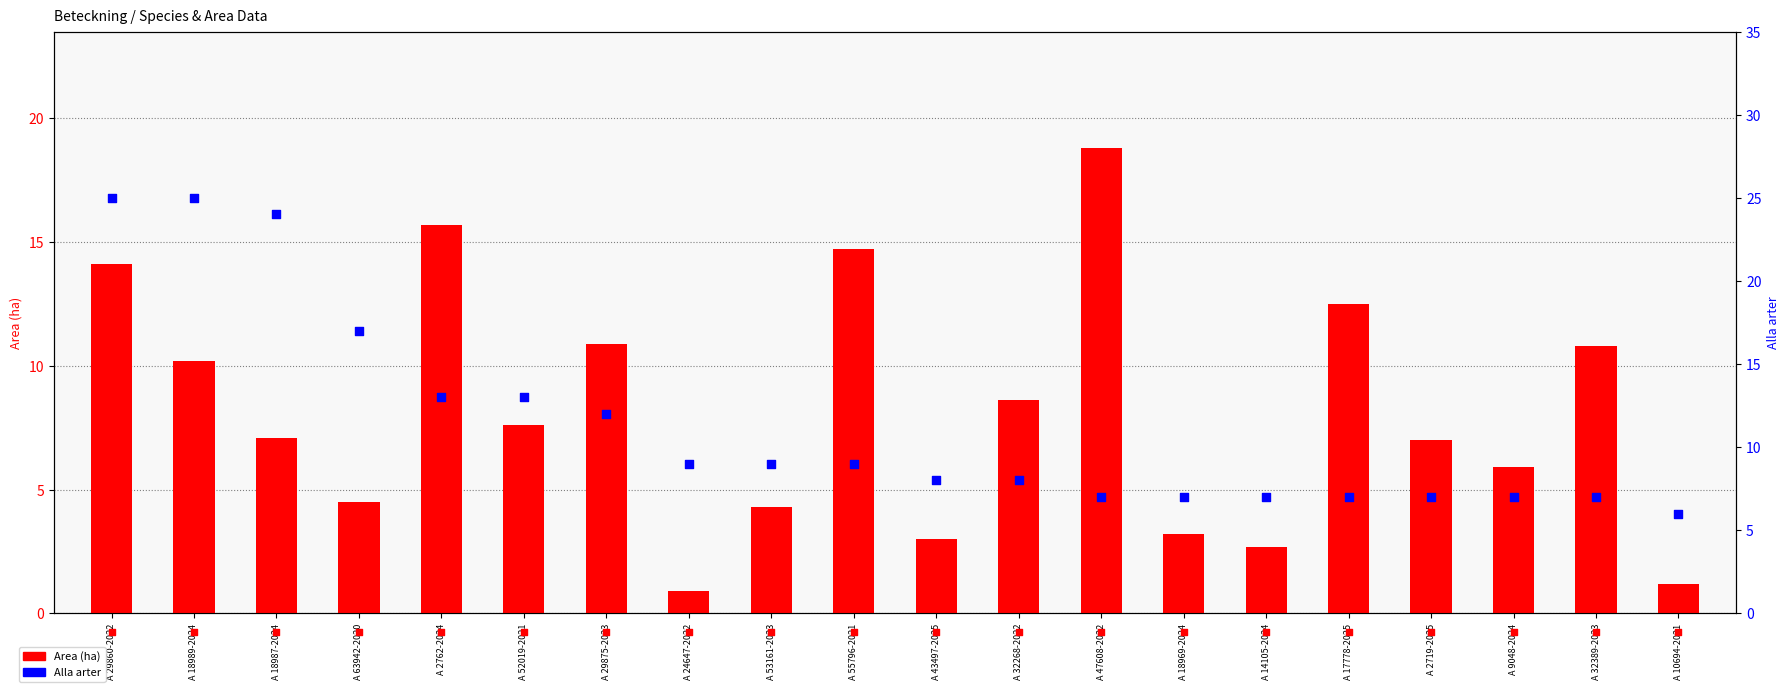

At how many categories does at least one series exceed 17?

4